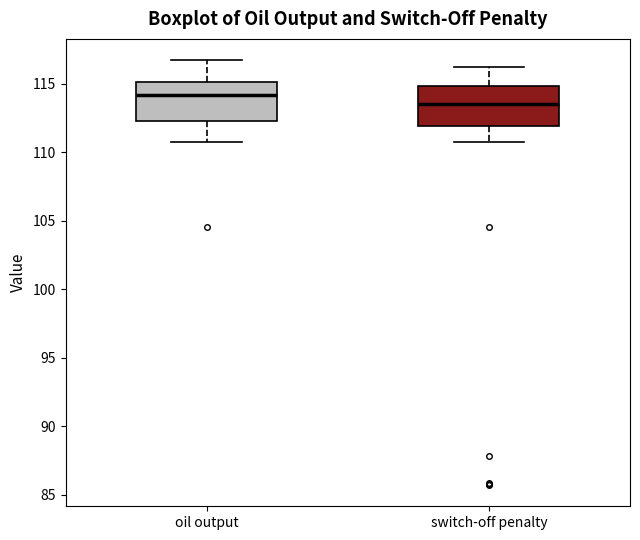

Which box's median line is the highest?

oil output